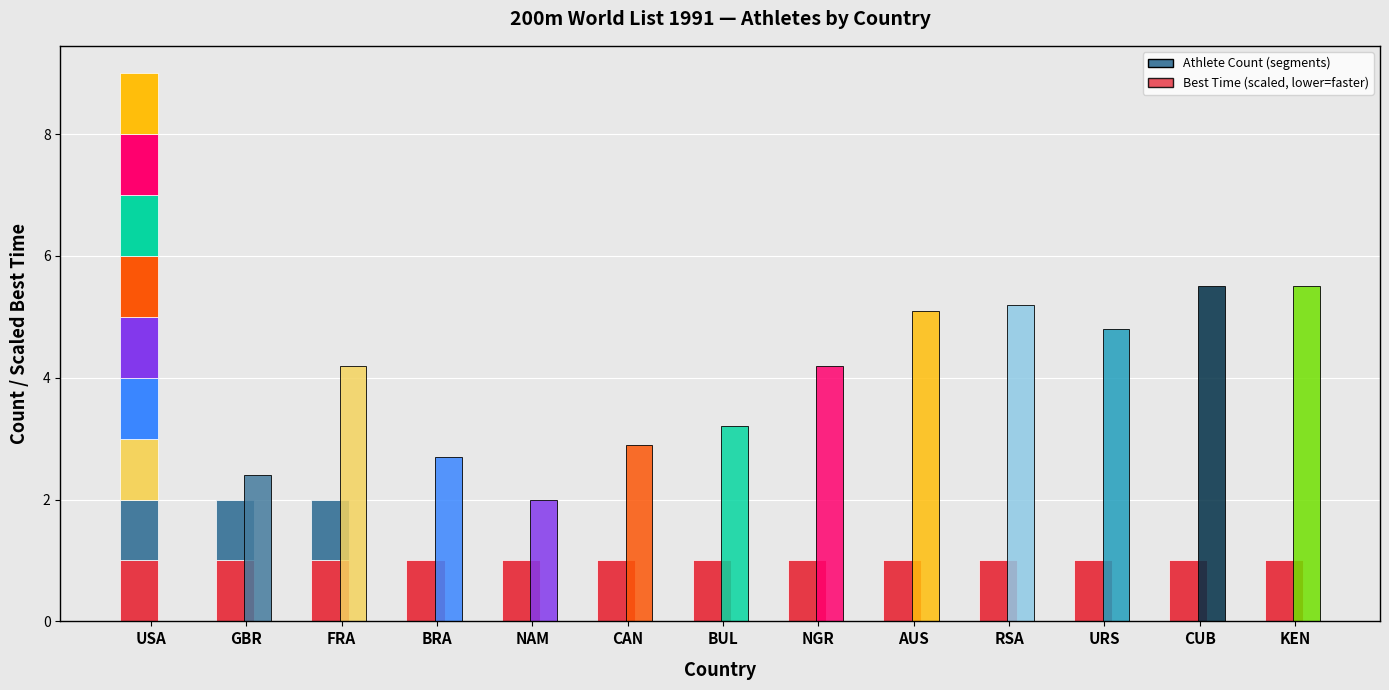

Does the chart contain any negative values?

No